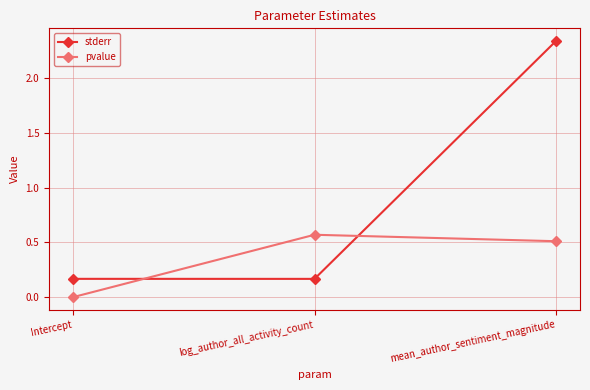

List the labels in order of pvalue value, smallest first.

Intercept, mean_author_sentiment_magnitude, log_author_all_activity_count